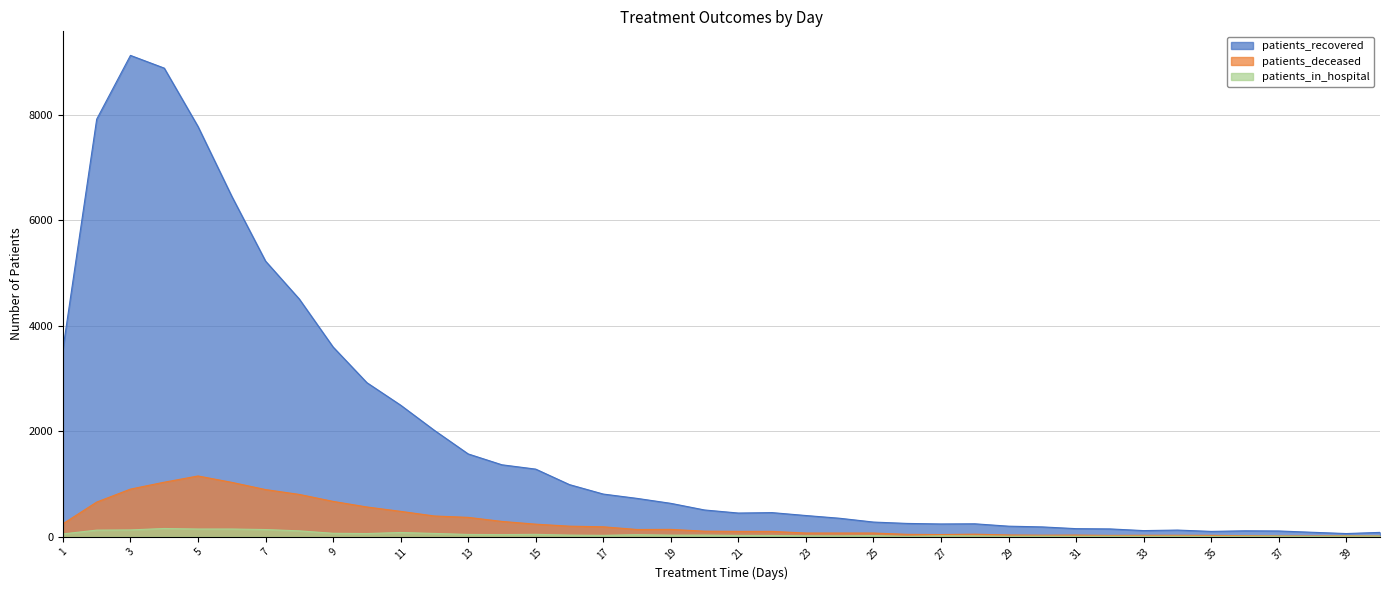

What is the difference between the maximum and second lowest values in the patients_recovered series?

9046